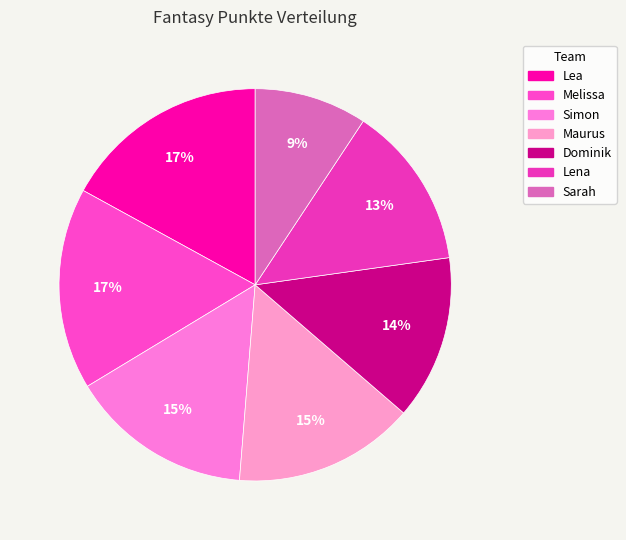

Does Melissa account for over 50% of the chart?

No